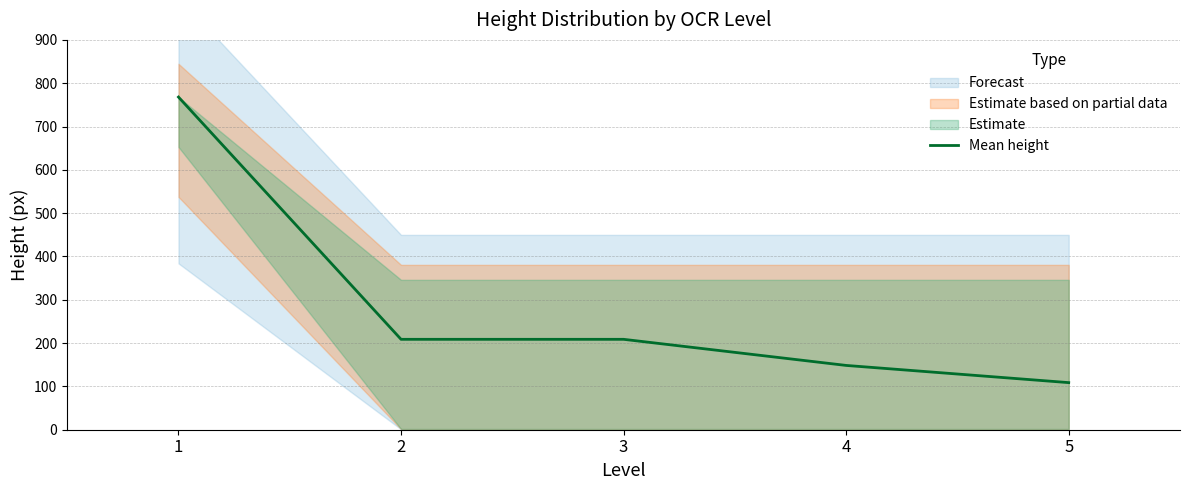

What is the value of the 4th point from the left?

148.4